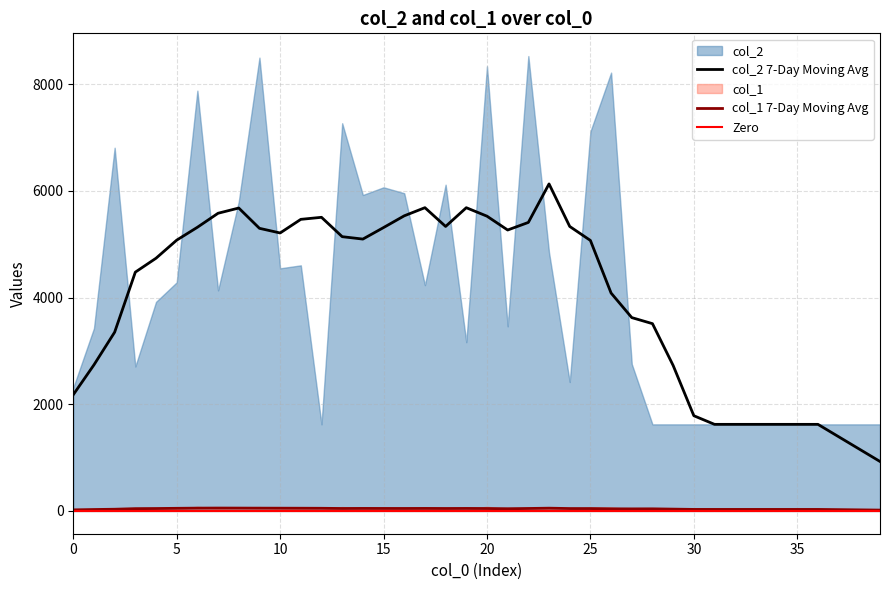

Rank the series by their maximum value, from highest to lowest.

col_2, col_1